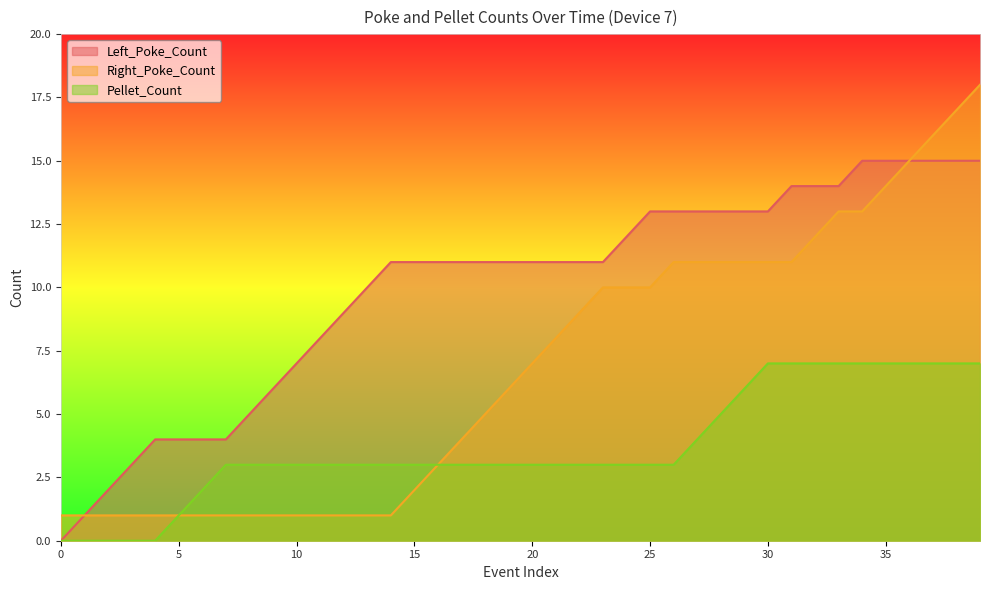

True or false: Right_Poke_Count and Left_Poke_Count cross at least once.

False